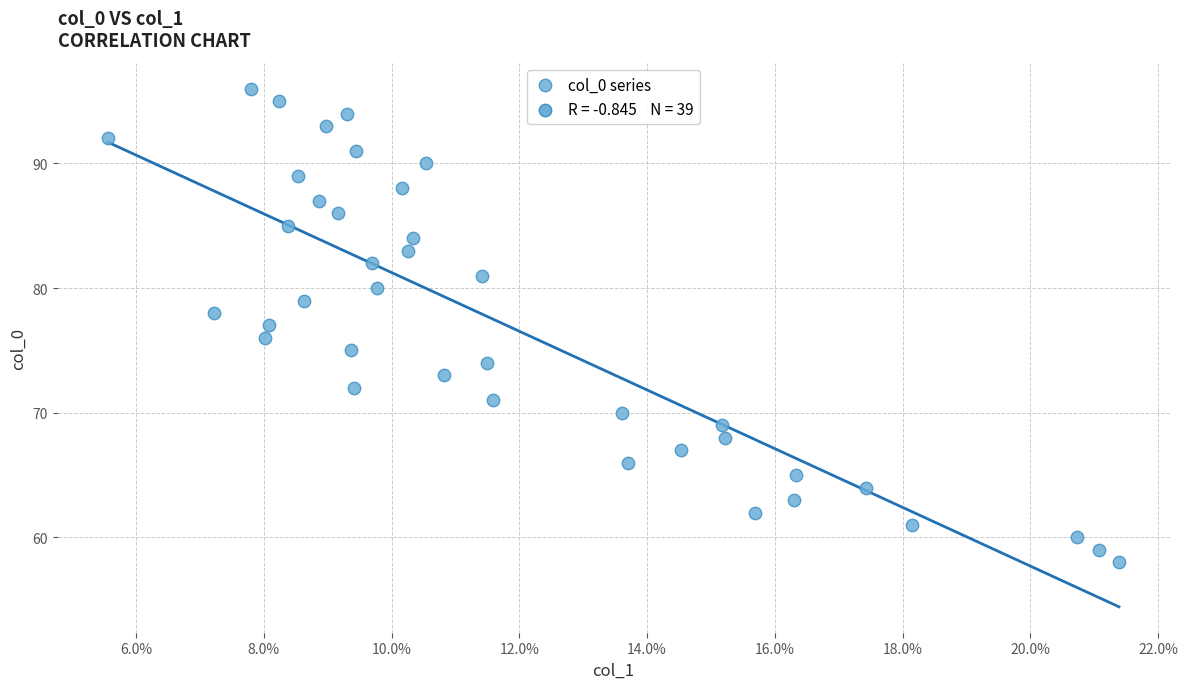

What is the range of Y values (max minus min)?

38